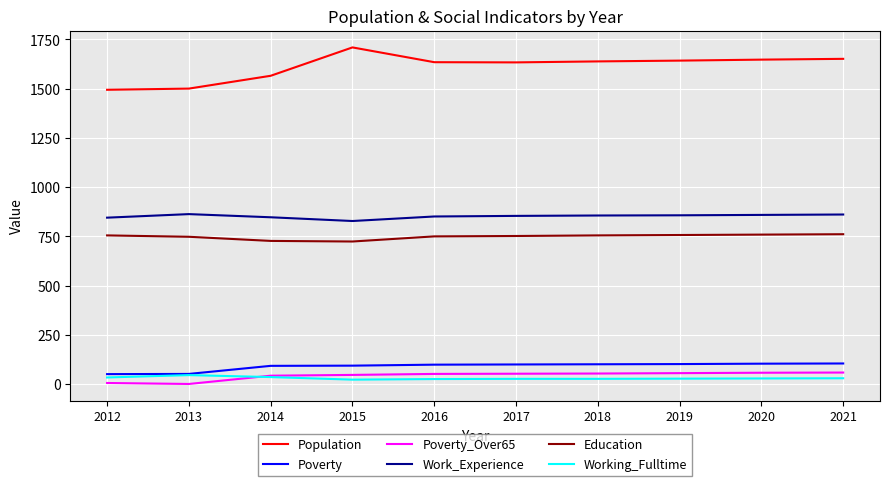

Does the chart have visible grid lines?

Yes